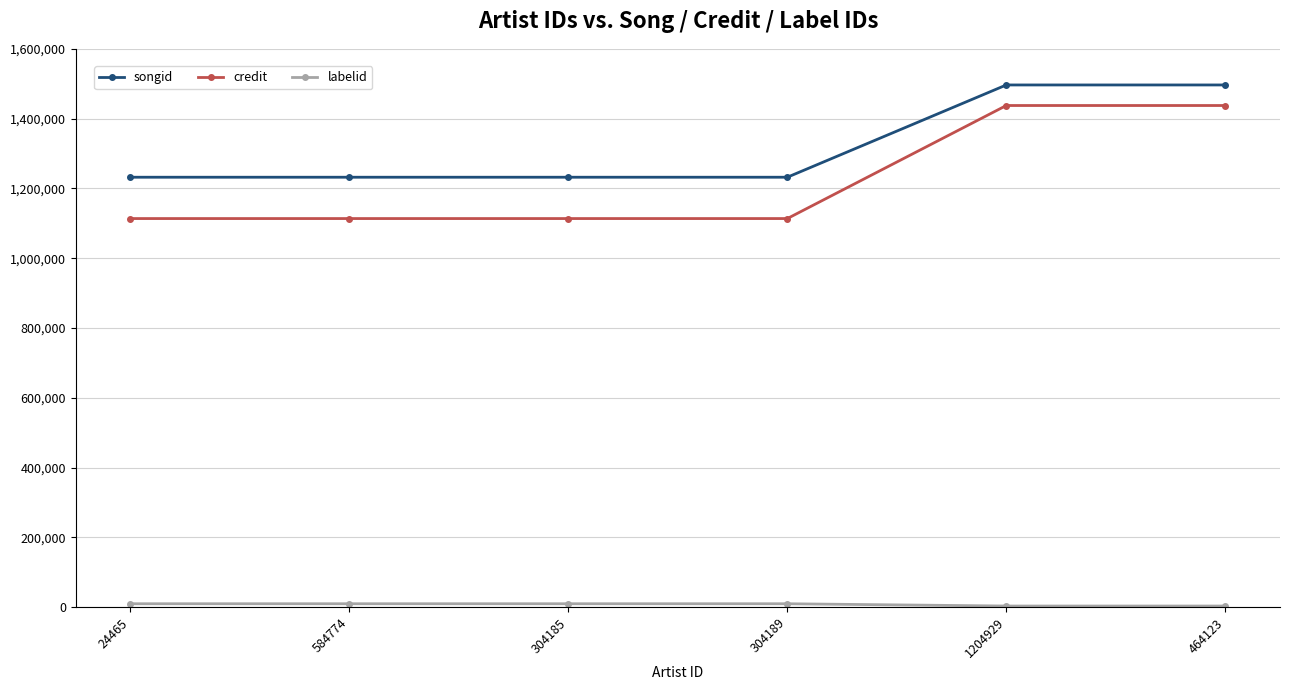

What is the sum of the songid values at 584774 and 1204929?

2728455